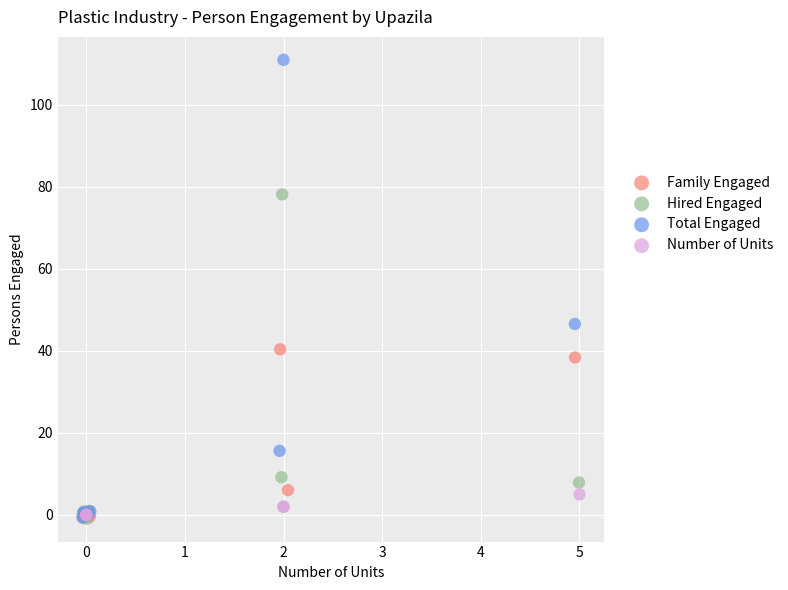

Which series has the largest Y range (max minus min)?

Total Engaged